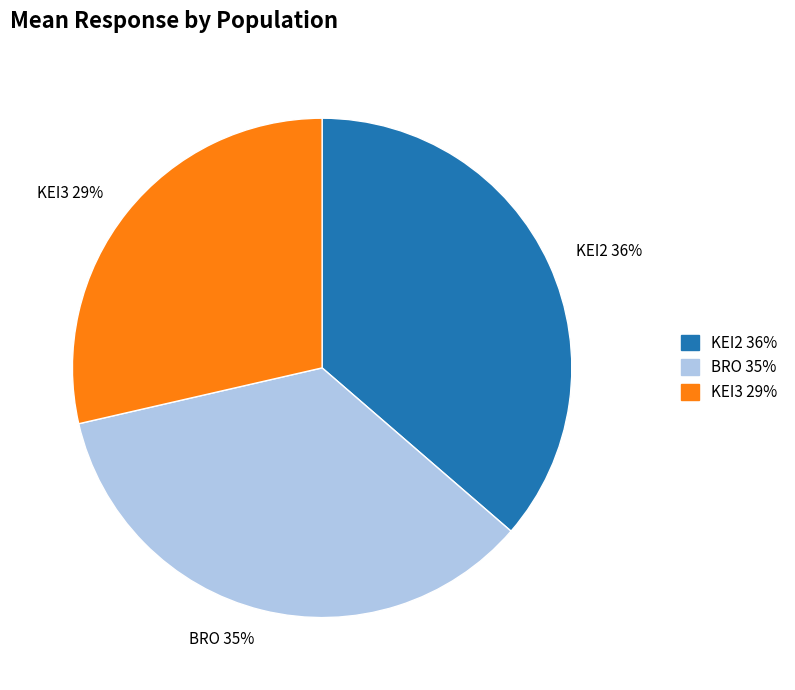

Count the number of slices in the pie.

3